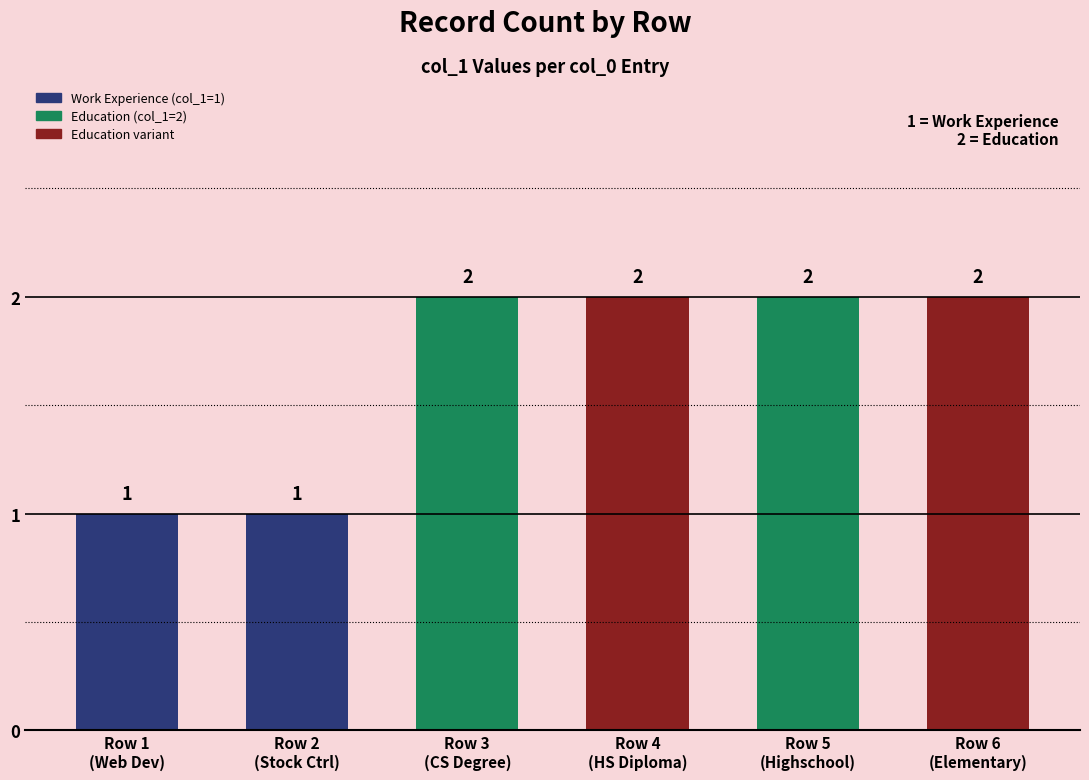

What is the sum of the values at 5 and 1?

3